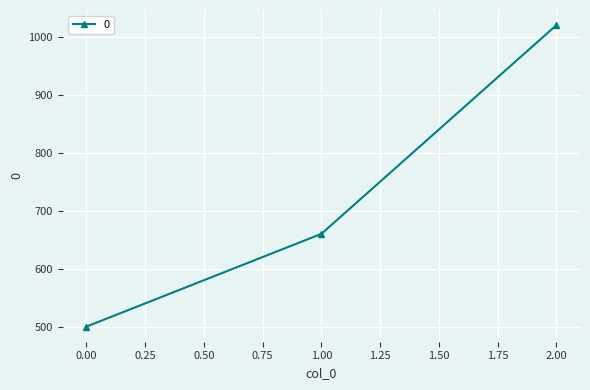

Is this an area chart (filled region under the line)?

No